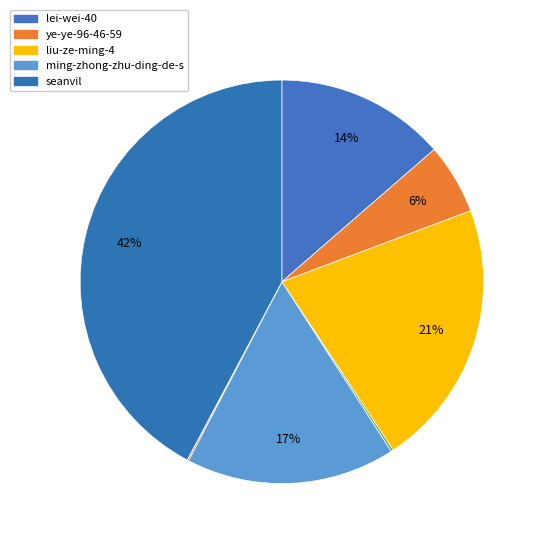

Count the number of slices in the pie.

9